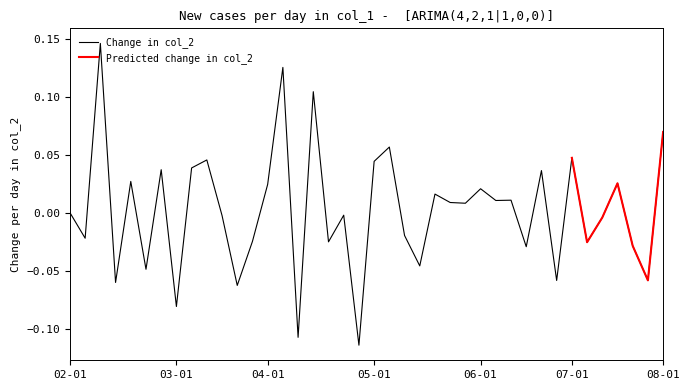

Which has a higher value, 12 or 21?

21